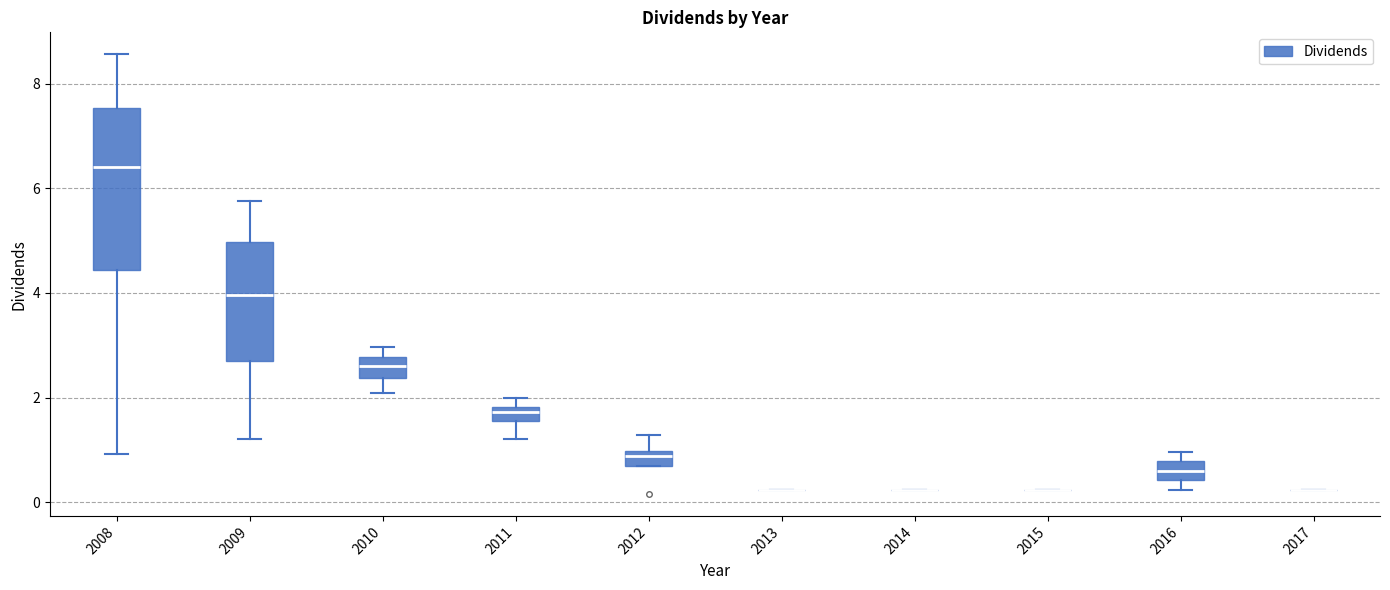

Where does the lower whisker of the box at x = 2008 end on the y-axis? The values are not printed on the chart, so give them approximately, as read against the axis.

1.0